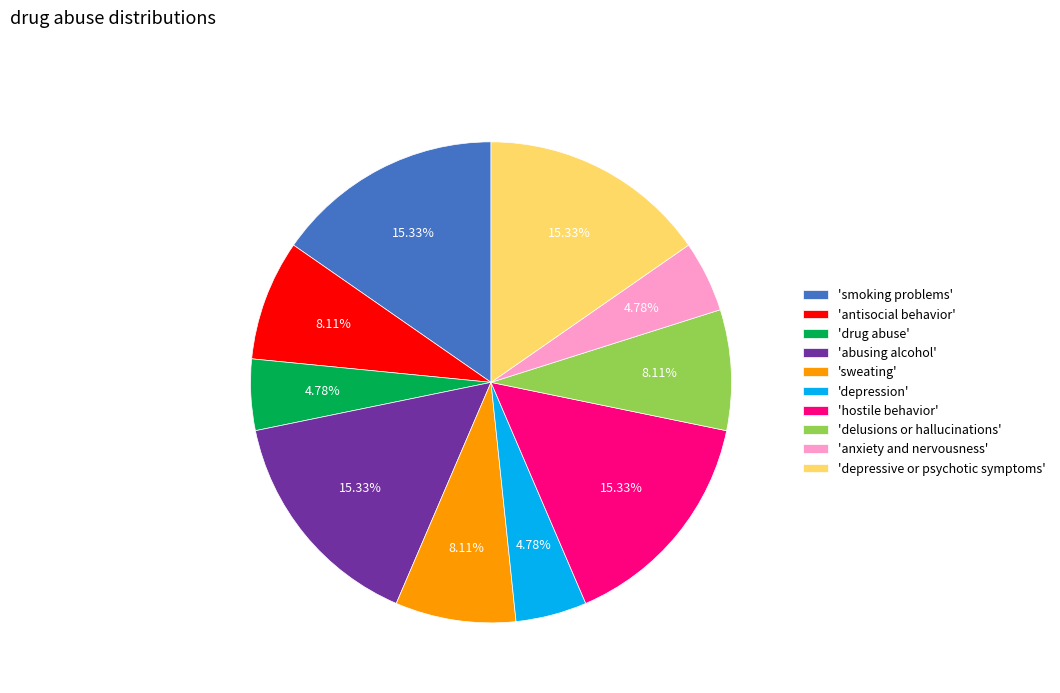

Combined, do 'smoking problems' and 'anxiety and nervousness' account for over 50%?

No